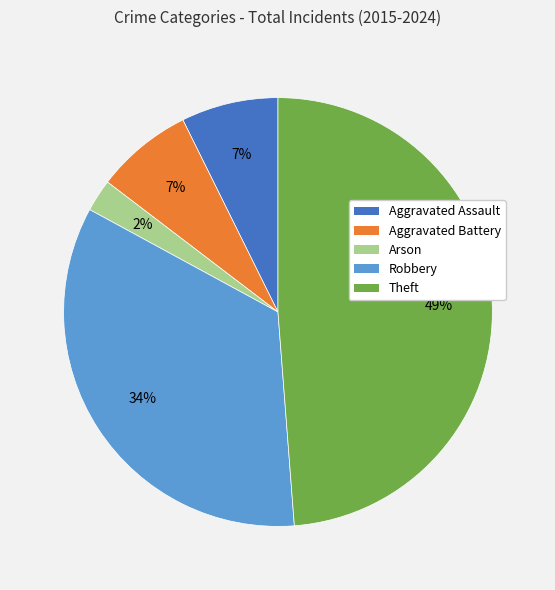

How many slices are in this pie chart?

5